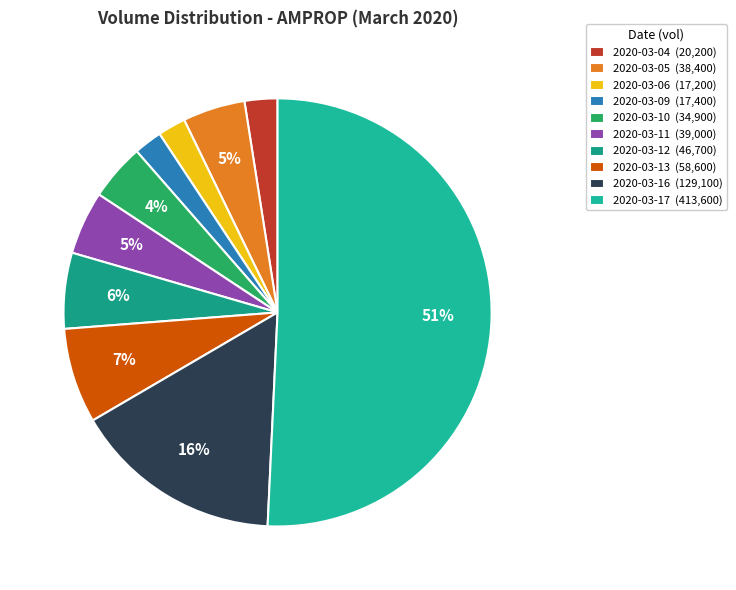

Count the number of slices in the pie.

10